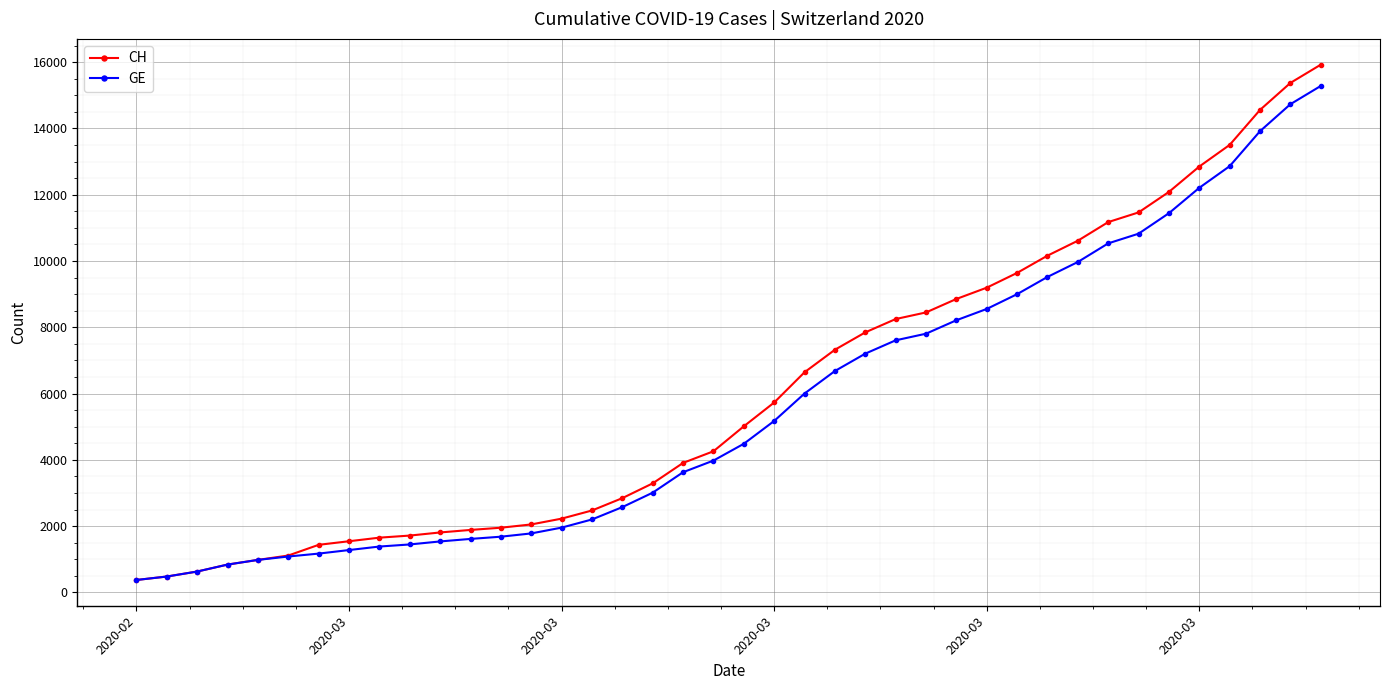

How many data points in CH are less than 5012?

20